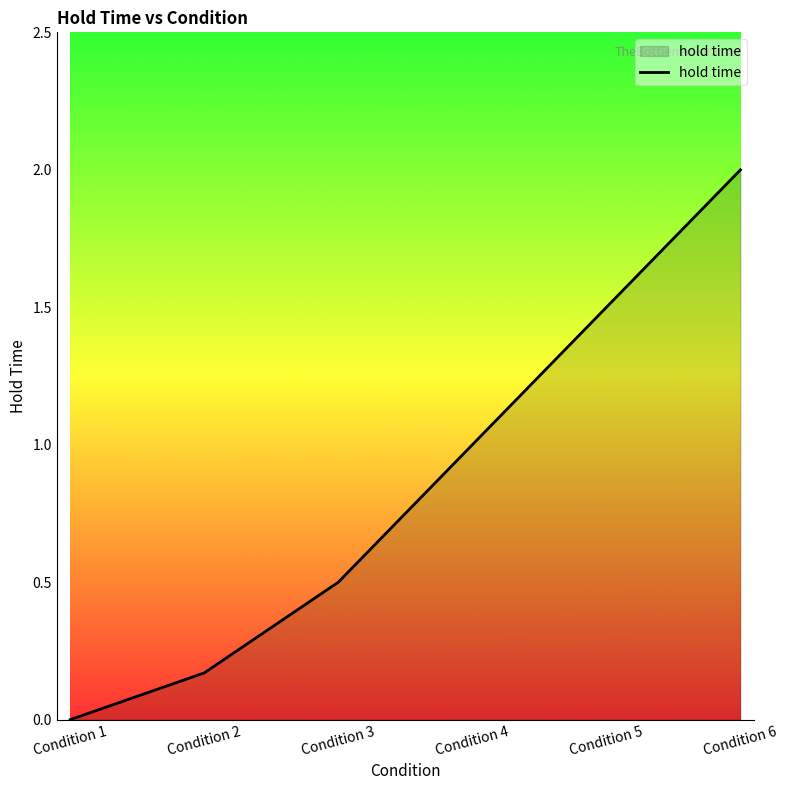

What is the sum of all values?

5.2